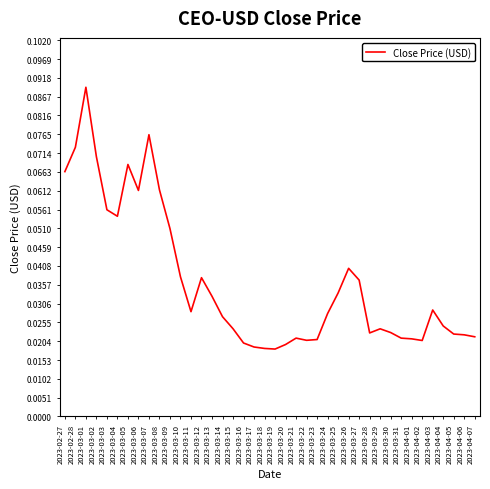

The value at 2023-03-05 is 0.0. True or false?

False